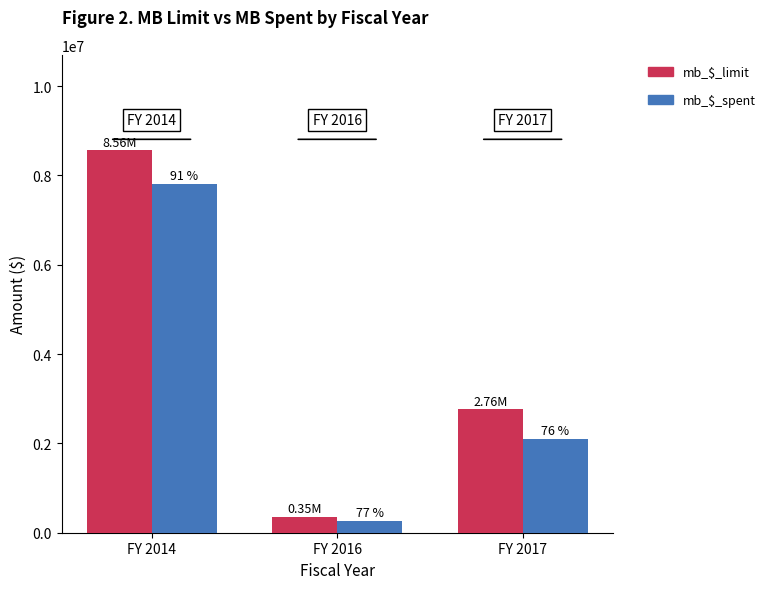

What is the difference between the maximum and second lowest values in the mb_$_spent series?

5716490.5